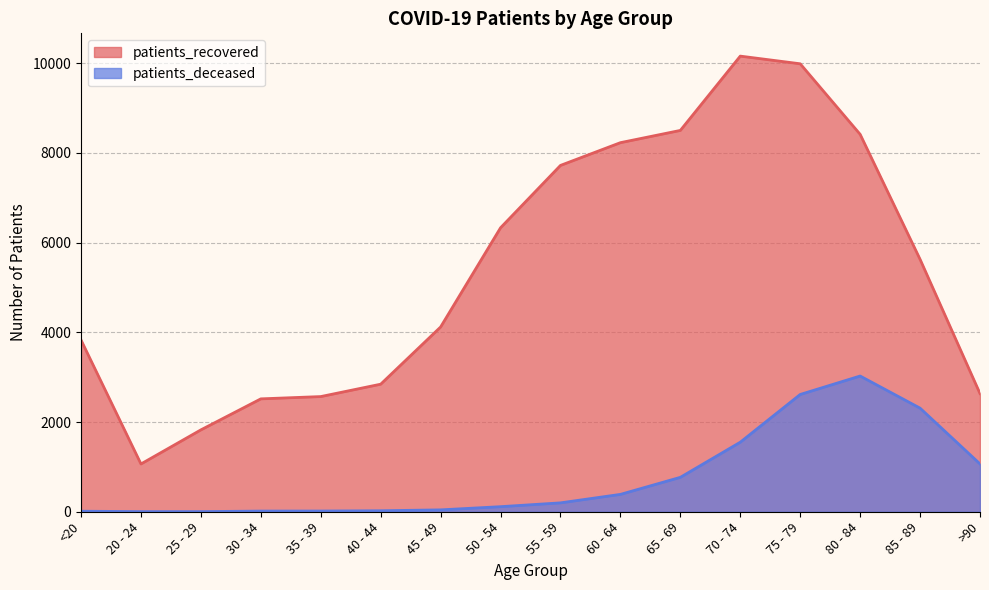

How many values in the patients_deceased series exceed 198?

7